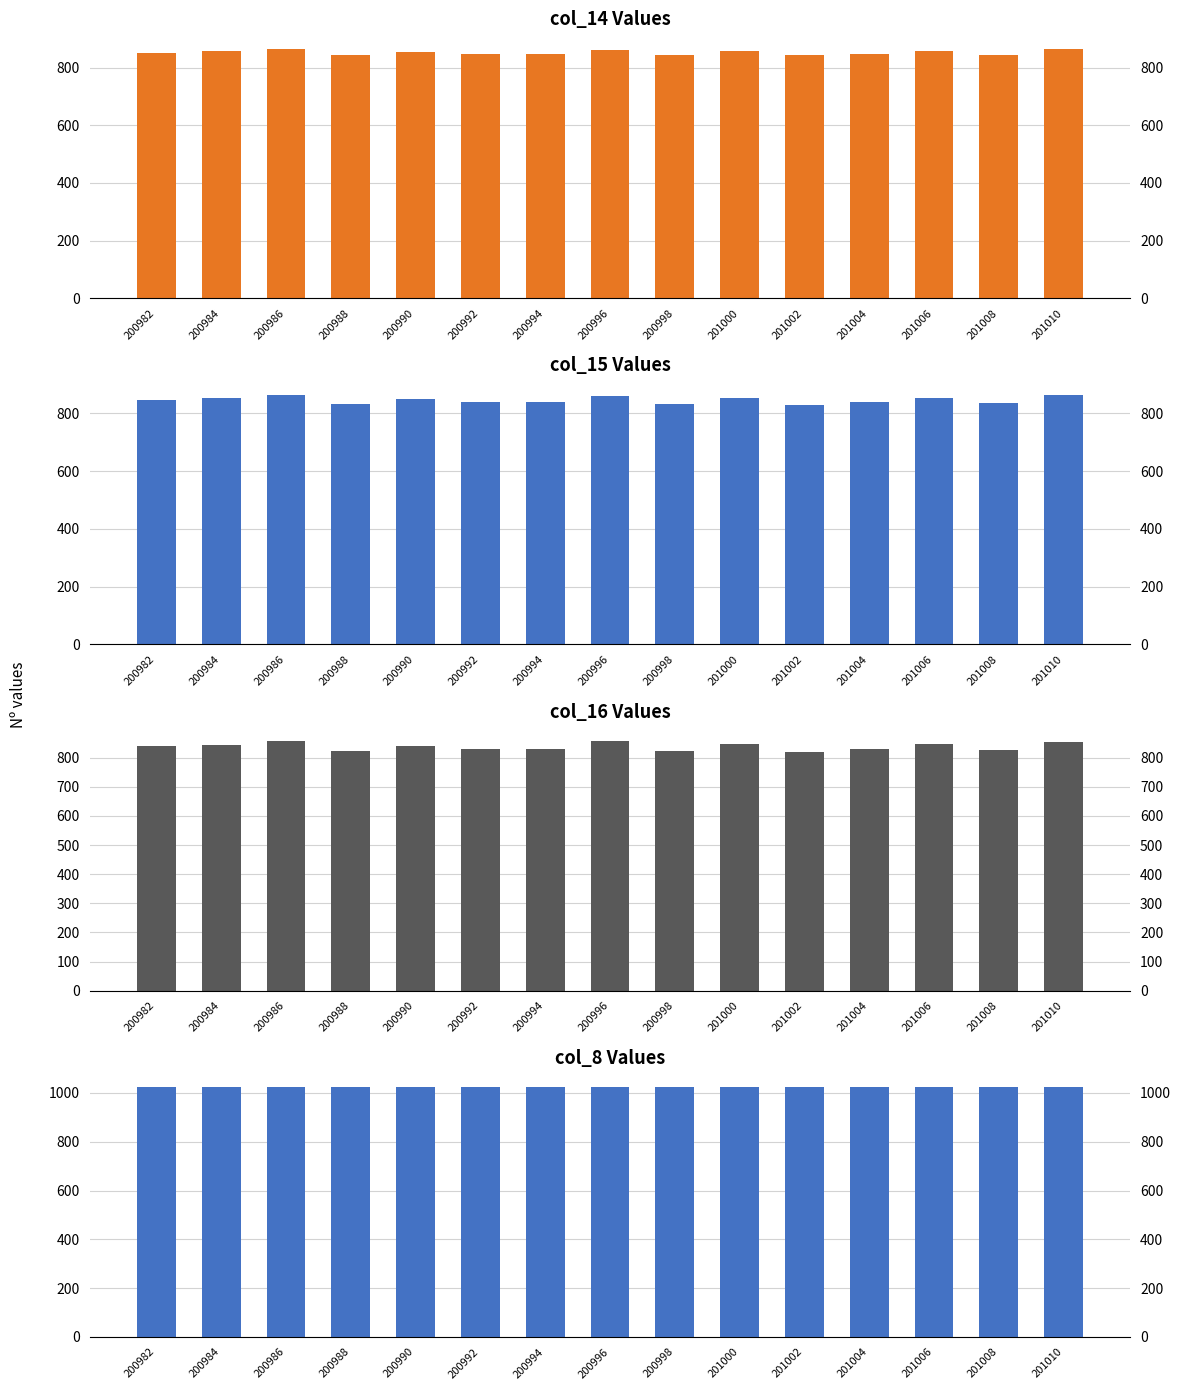

Which series changed the most between 200988 and 201000?

col_16 (Series6)